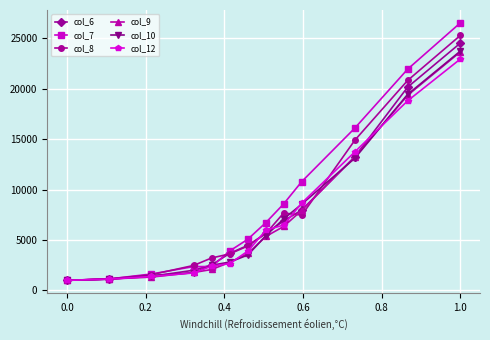

What is the value of the col_8 point at the 4th from the left?

2477